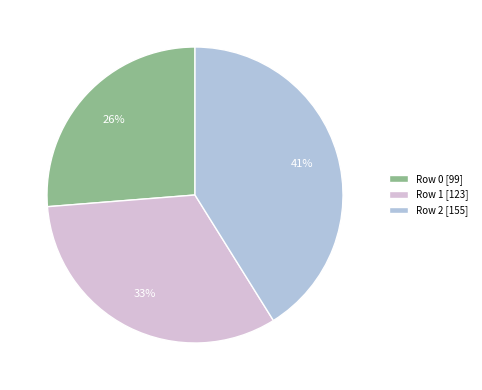

Does any single category account for the majority?

No